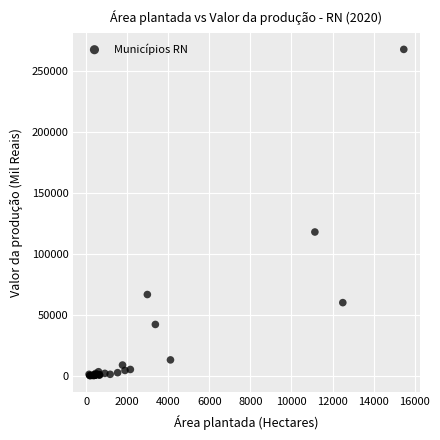

What Y value in the scatter plot is closest to 133910?

117875